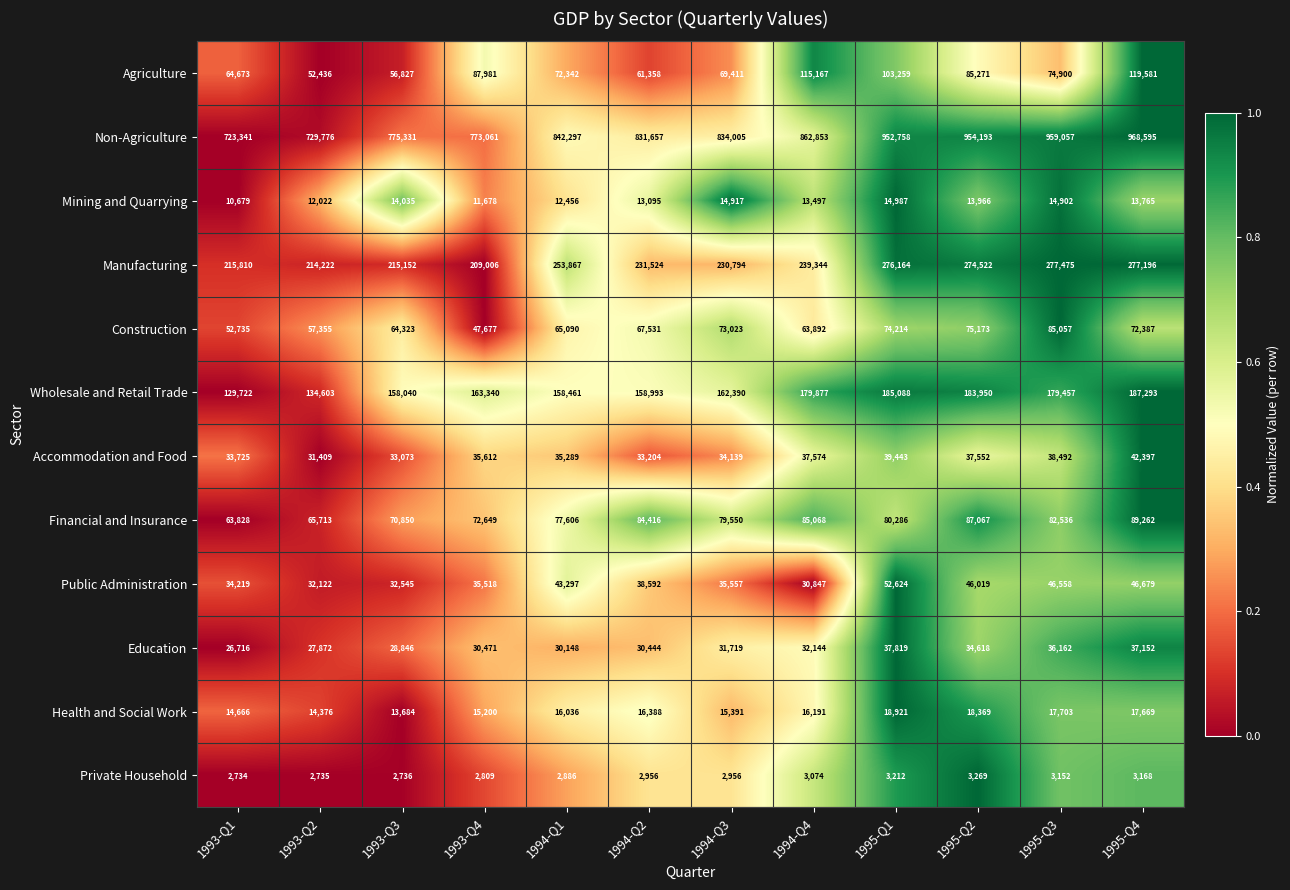

How many values in the Wholesale and Retail Trade series are below 163340?

6